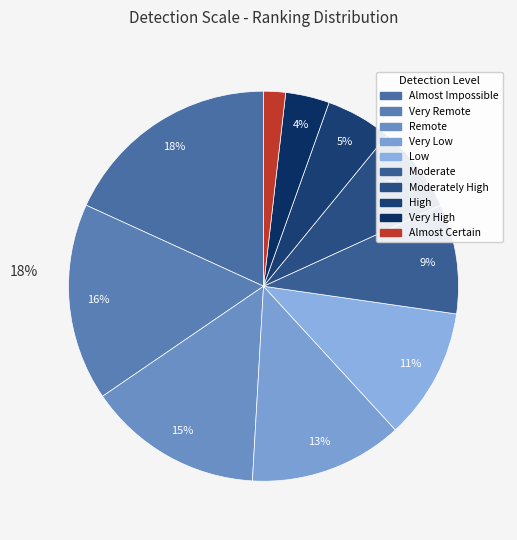

Is it true that Almost Impossible is 18% of the pie?

True